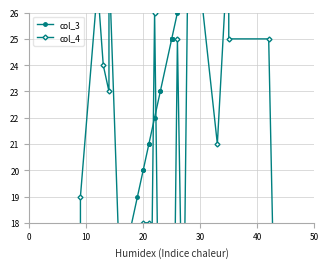

Rank the series by their maximum value, from lowest to highest.

col_4, col_3